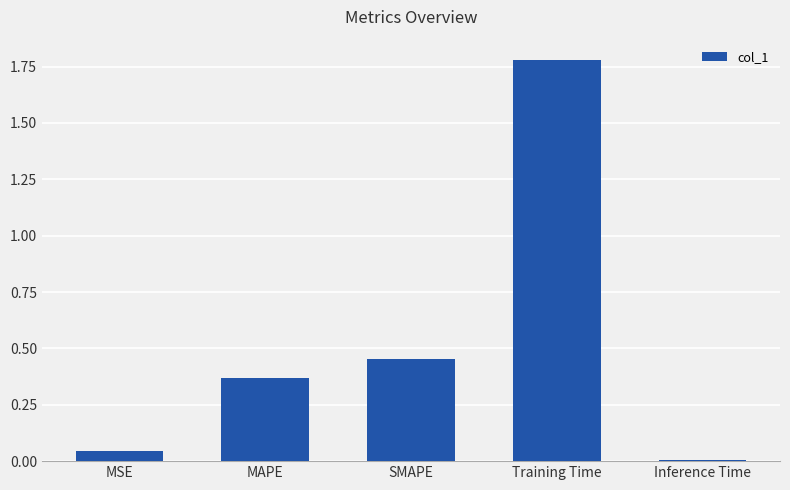

The chart shows a value of 0.0 at MSE. True or false?

True